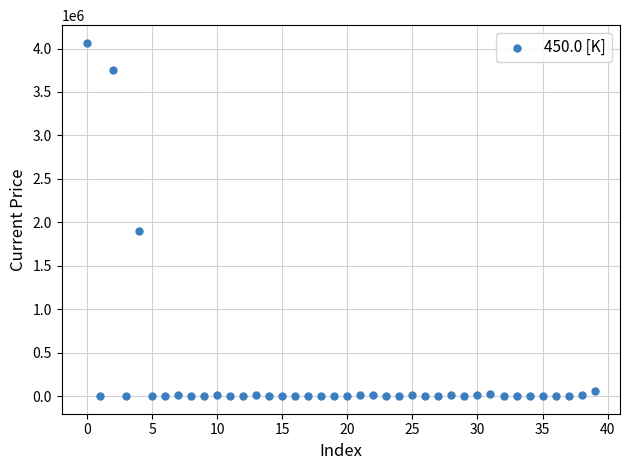

What Y value in the scatter plot is closest to 2032827?

1895210